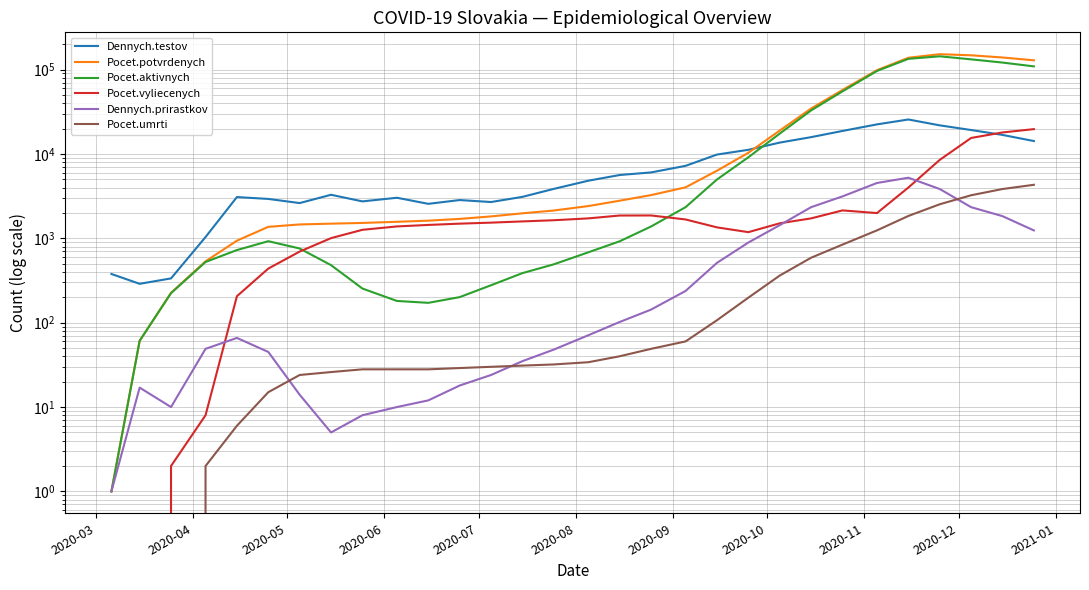

Which series has the largest range (max minus min)?

Pocet.potvrdenych